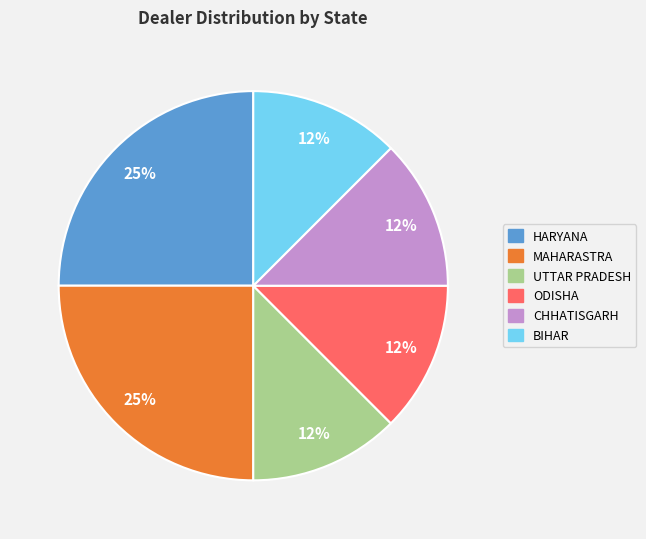

How many segments does this pie chart have?

6